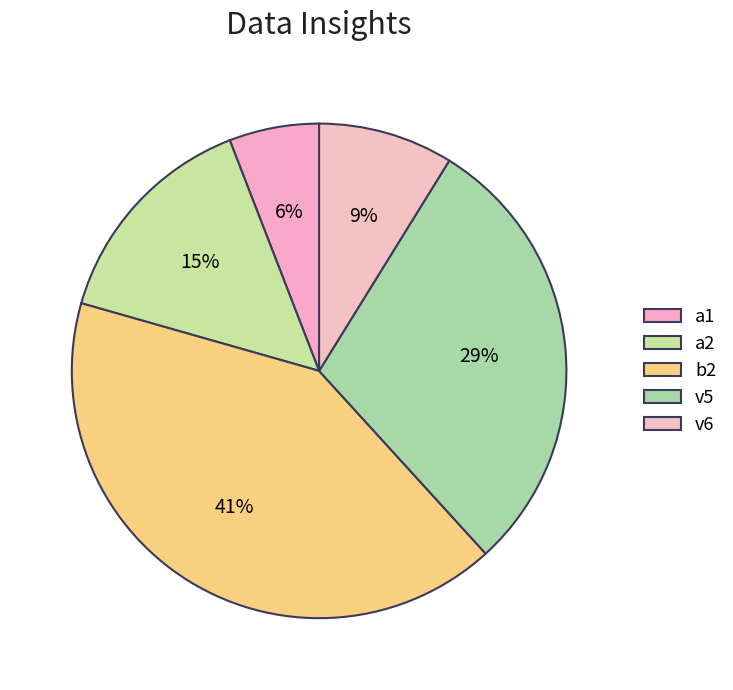

How many segments does this pie chart have?

5